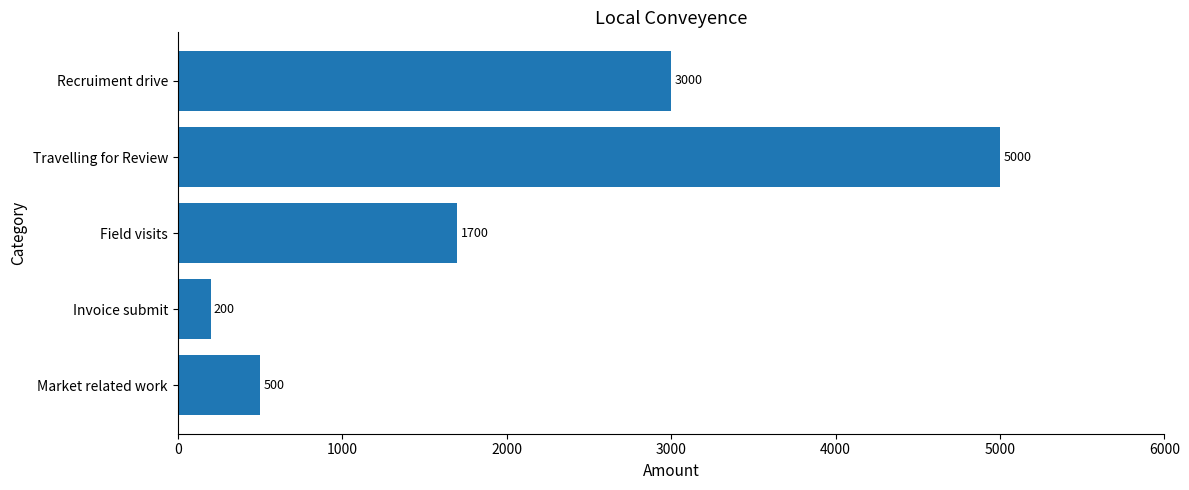

How many distinct data groups are displayed?

1